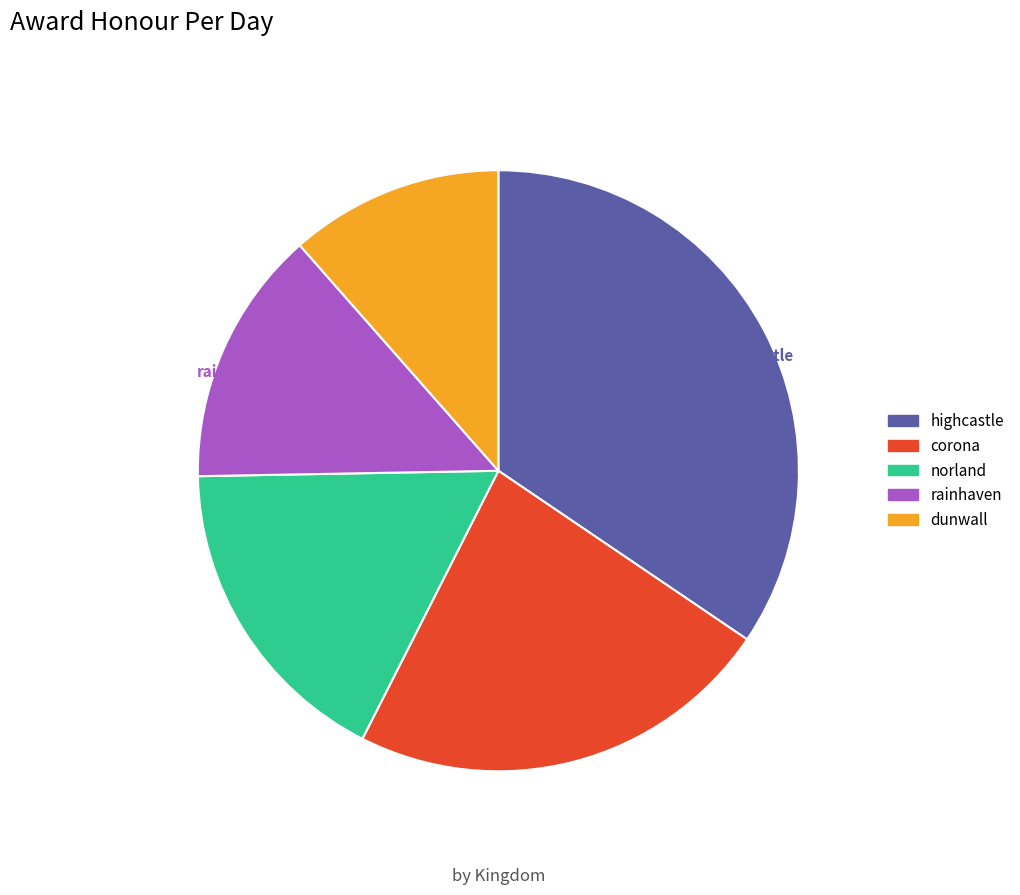

To the nearest percent, what is the average slice percentage?

20%